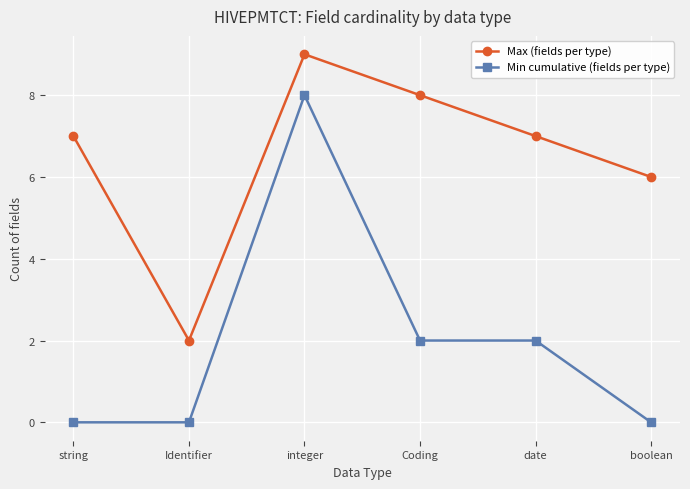

Reading left to right, list all the values displayed in this chart.

Max (fields per type): 7	2	9	8	7	6
Min cumulative (fields per type): 0	0	8	2	2	0